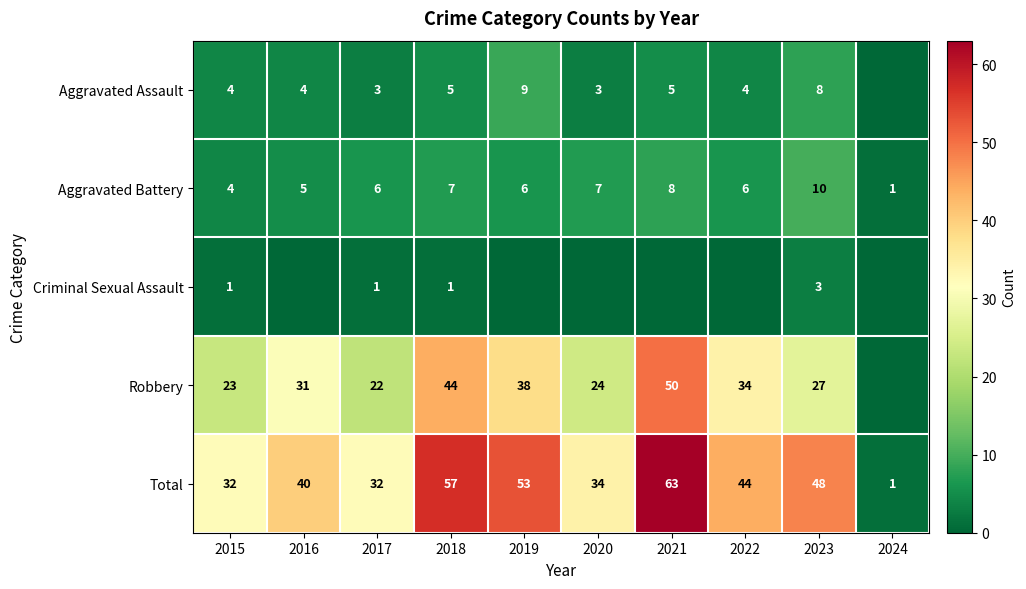

At how many categories does at least one series exceed 1?

9